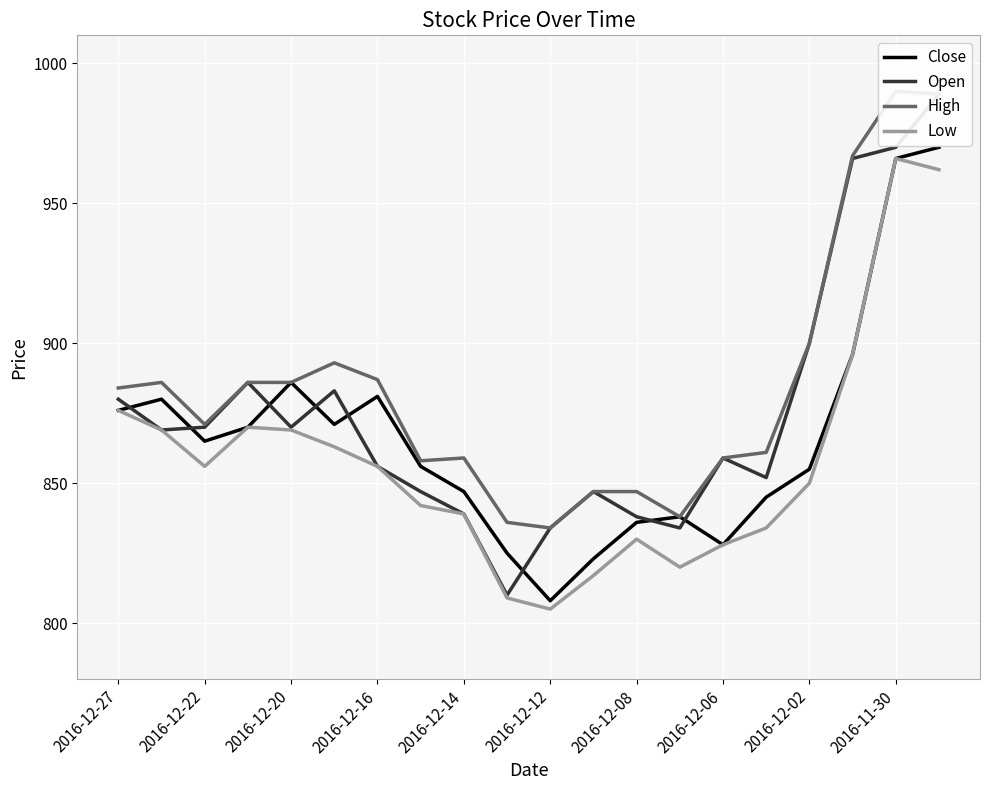

The value of Low at 2016-12-12 is 805. True or false?

True